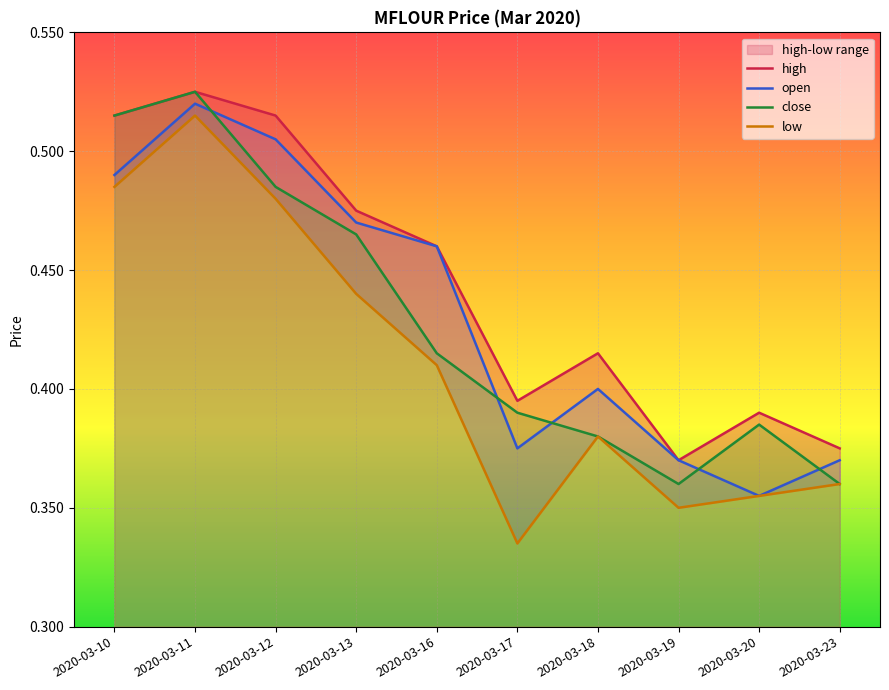

At which category does the chart reach its minimum across all series?

2020-03-17